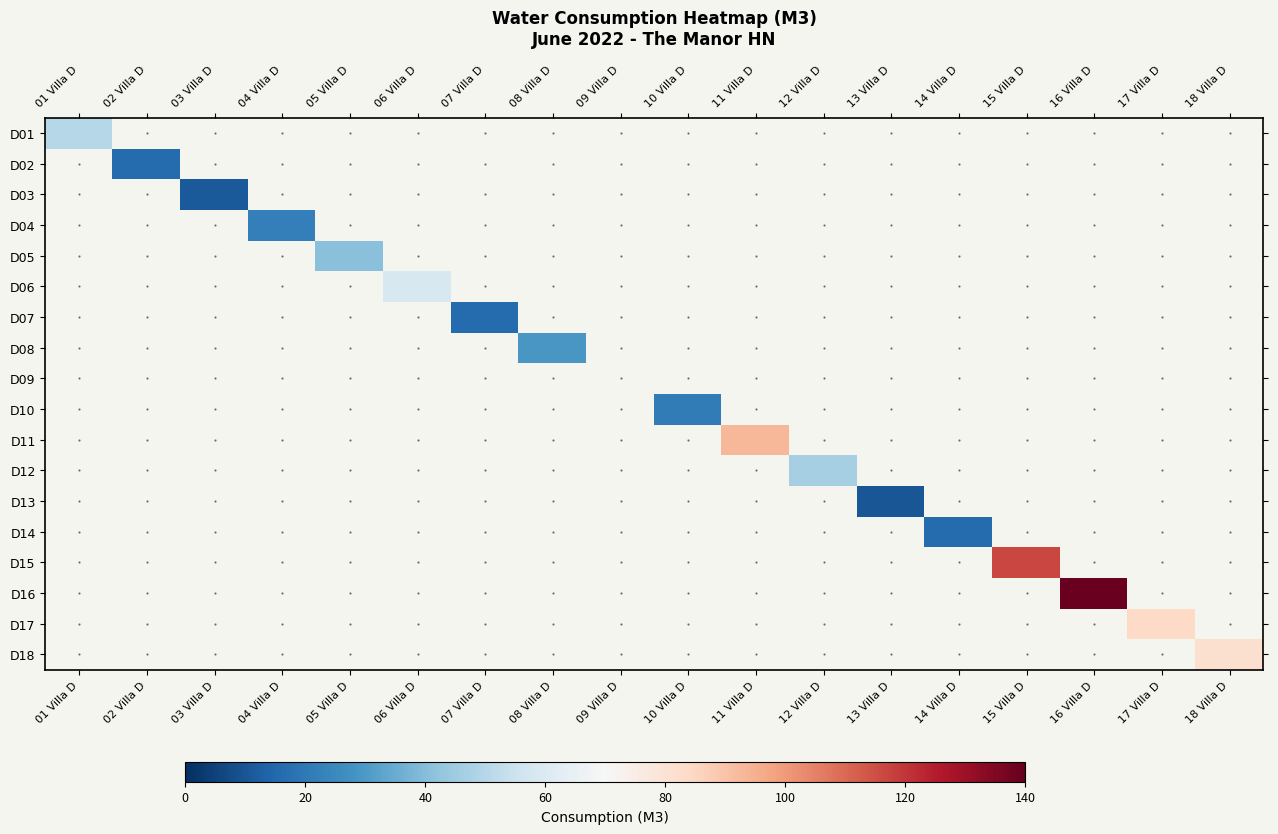

What is the minimum value shown in the chart?

10.0